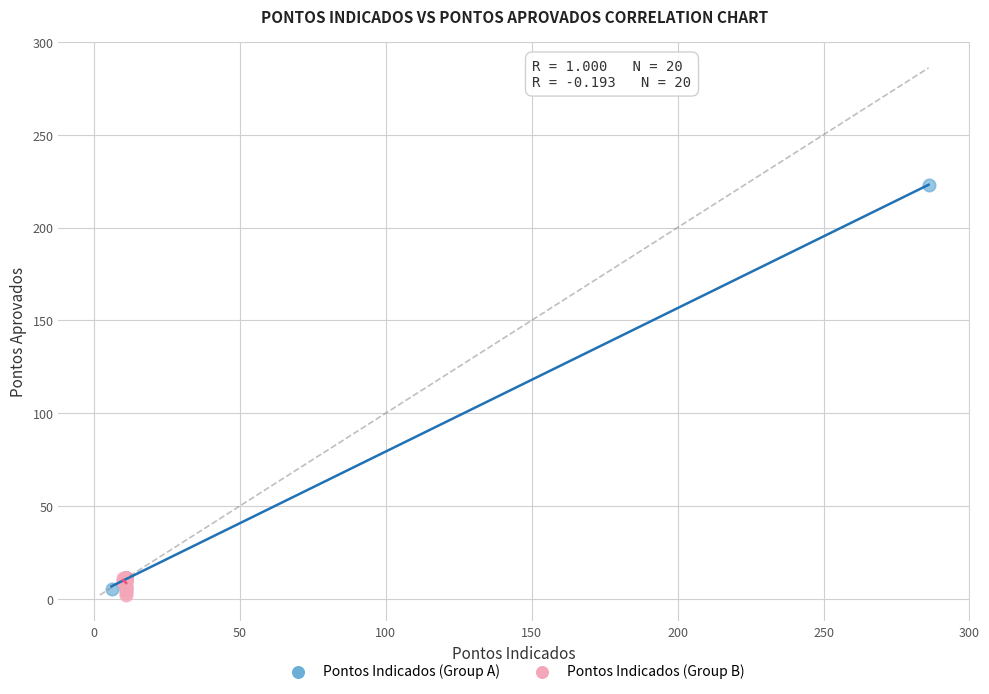

Which series has the largest Y range (max minus min)?

Pontos Indicados (Group A)